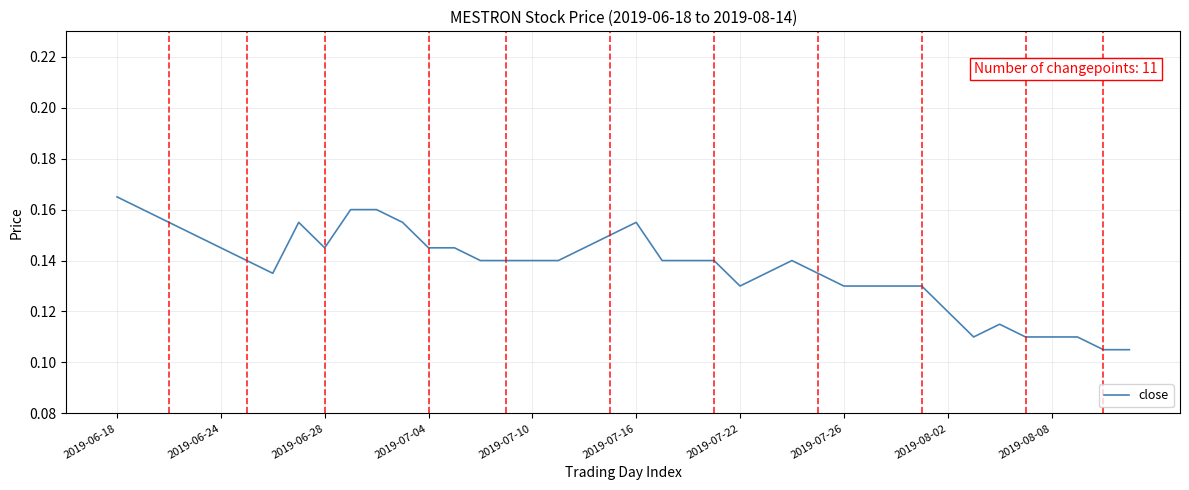

What is the difference between the maximum and second lowest values?

0.1